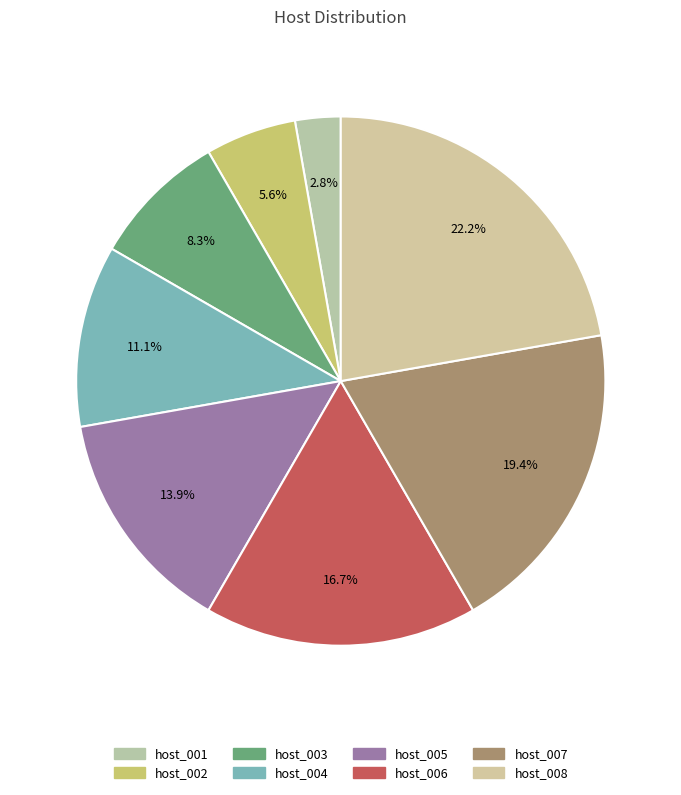

To the nearest percent, what is the average slice percentage?

12%